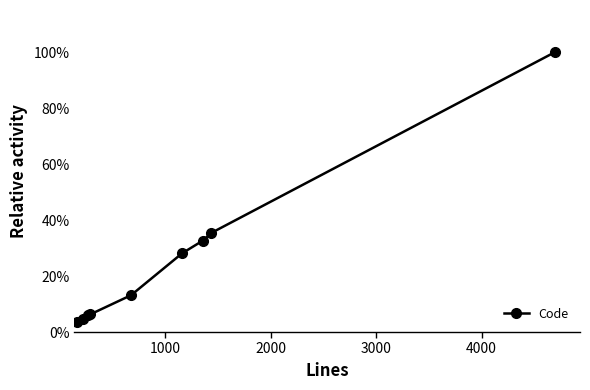

What is the difference between the second highest and second lowest values?

0.3